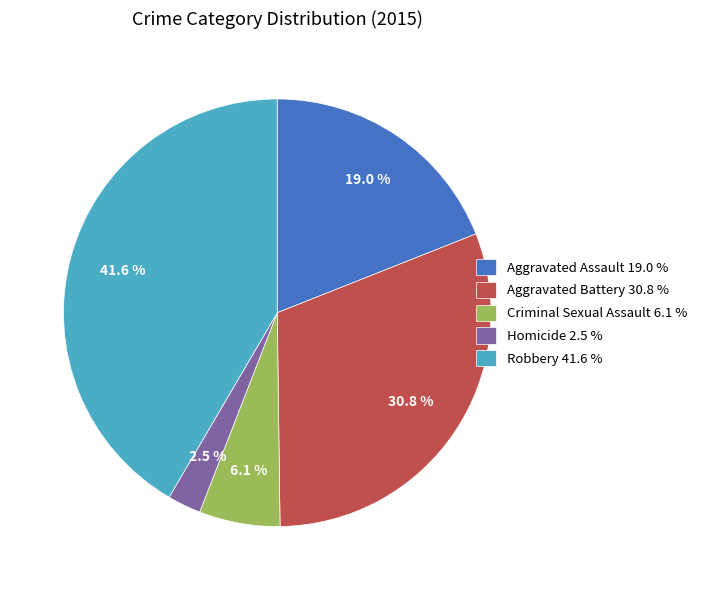

The Aggravated Battery slice represents 26% of the pie. True or false?

False